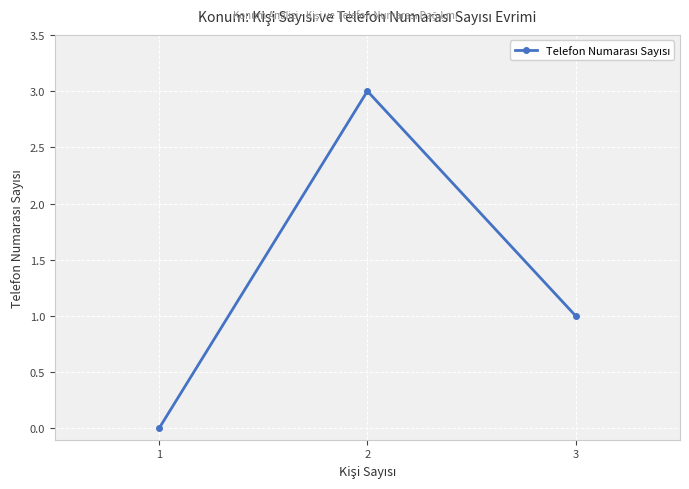

What is the change in value from 1 to 3?

+1